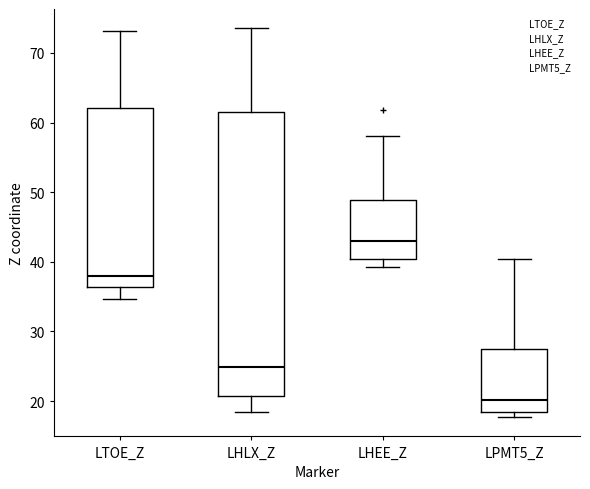

Reading left to right, transcribe this box plot: for each box, give where its median line is, the range the box spans, and where its two whiskers end, as read against the y-axis. The values are not printed on the chart, so give them approximately, as read against the axis.

LTOE_Z: median 38, box 36 to 62, whiskers 35 to 73
LHLX_Z: median 25, box 21 to 62, whiskers 18 to 74
LHEE_Z: median 43, box 40 to 49, whiskers 39 to 58
LPMT5_Z: median 20, box 18 to 27, whiskers 18 (just below the box's lower edge) to 40